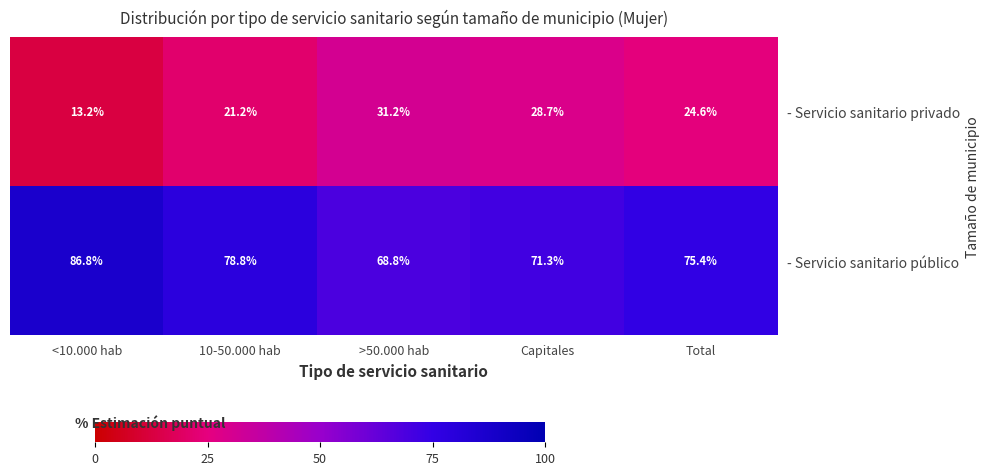

What is the difference between the second highest and minimum values in the - Servicio sanitario privado series?

15.5